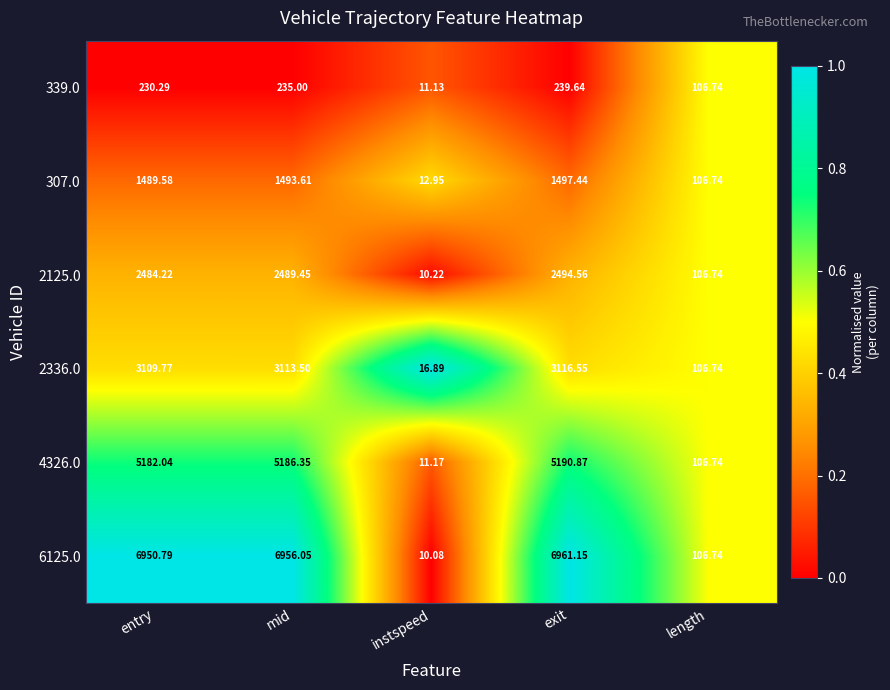

Is the value of 6125.0 at mid greater than the value of 4326.0 at instspeed?

Yes